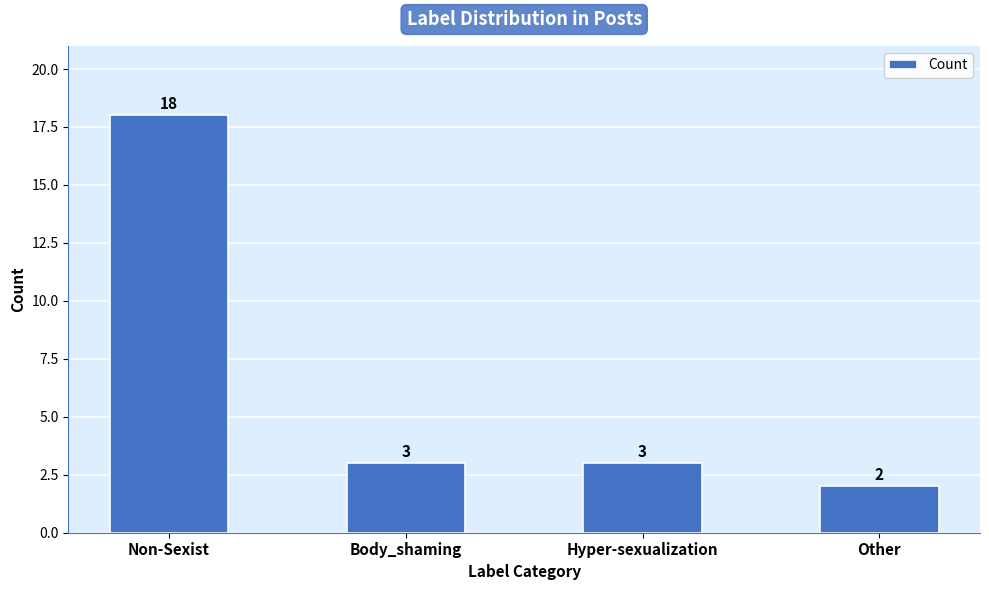

Which has a higher value, Non-Sexist or Other?

Non-Sexist